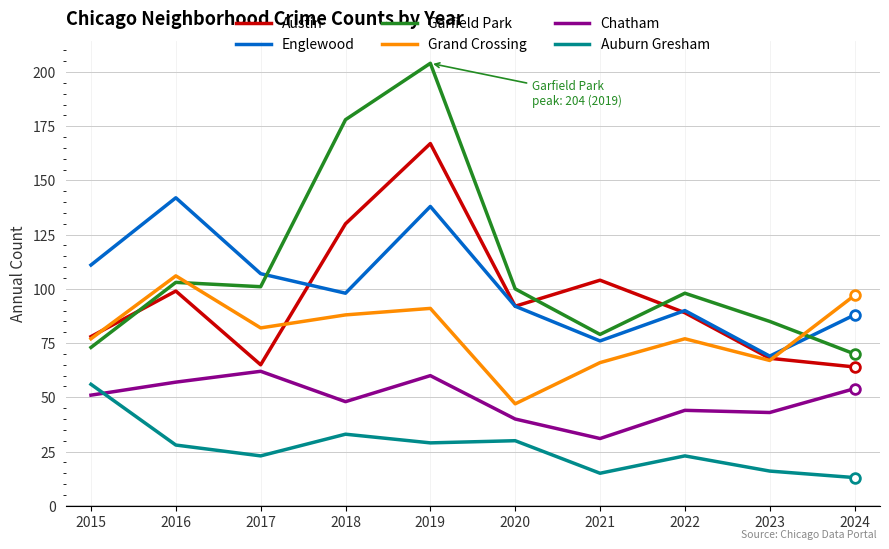

What is the sum of the Austin values at 2024 and 2020?

156